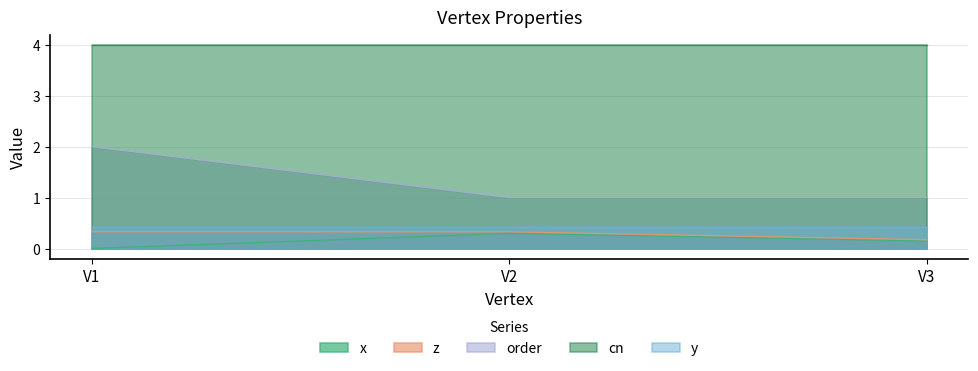

Is the value of x at V1 greater than the value of order at V3?

No